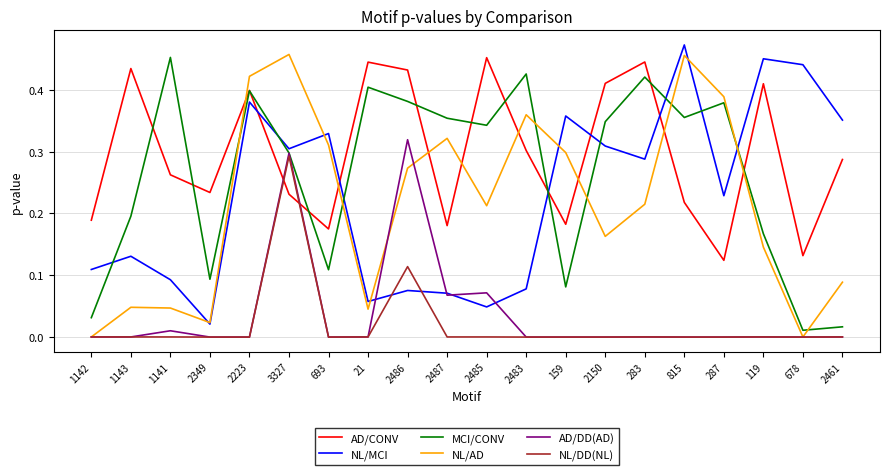

At which label does AD/DD(AD) reach its peak?

2486